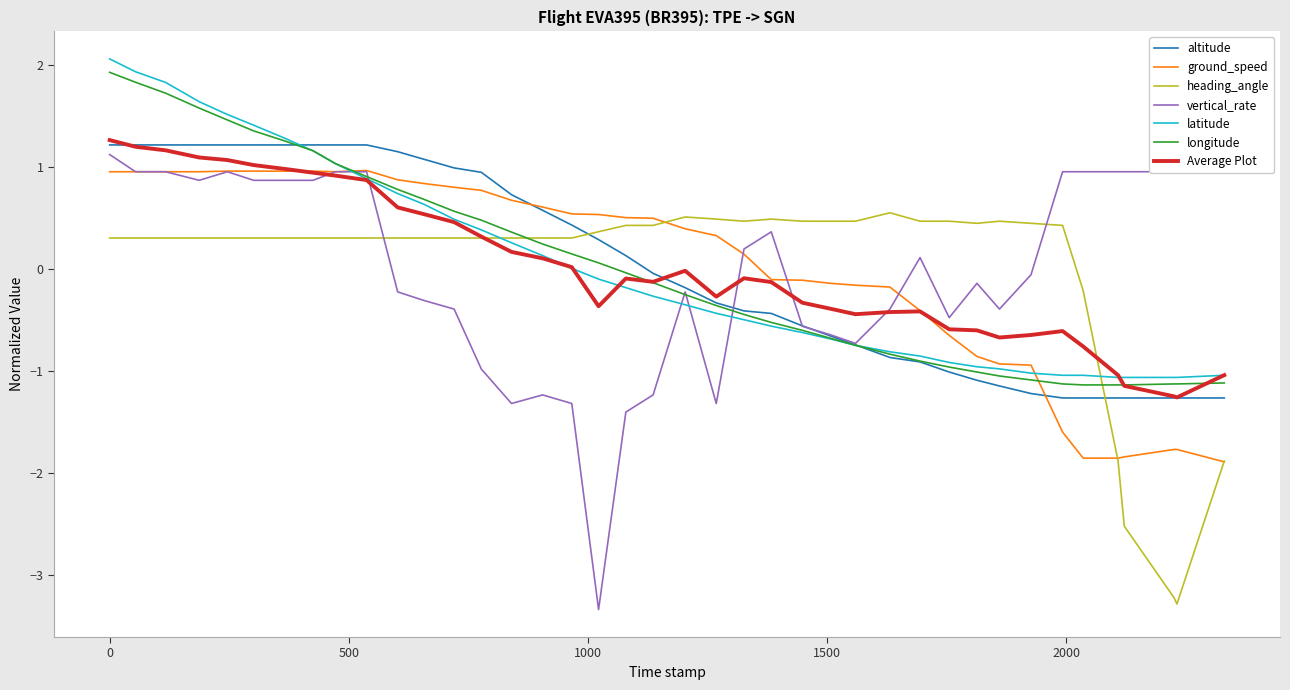

How many negative values does the longitude series have?

22